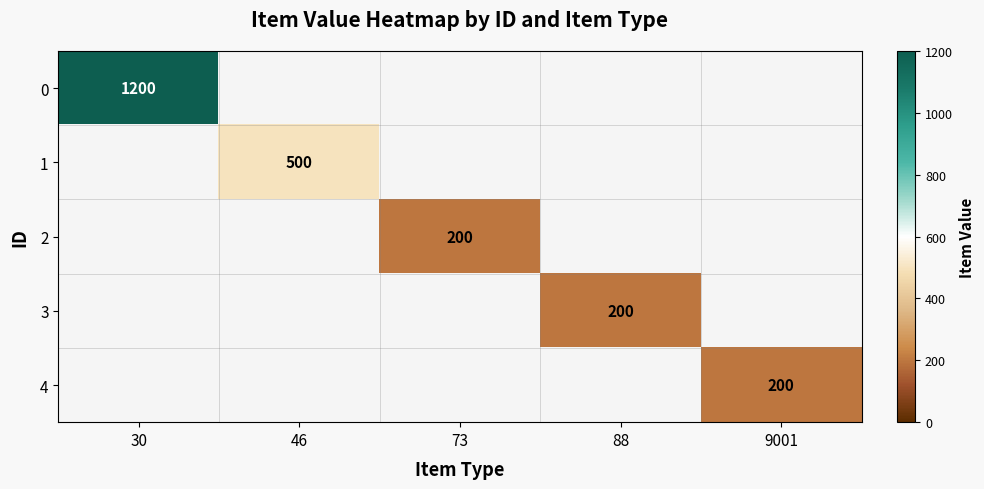

How many series are shown in this chart?

5